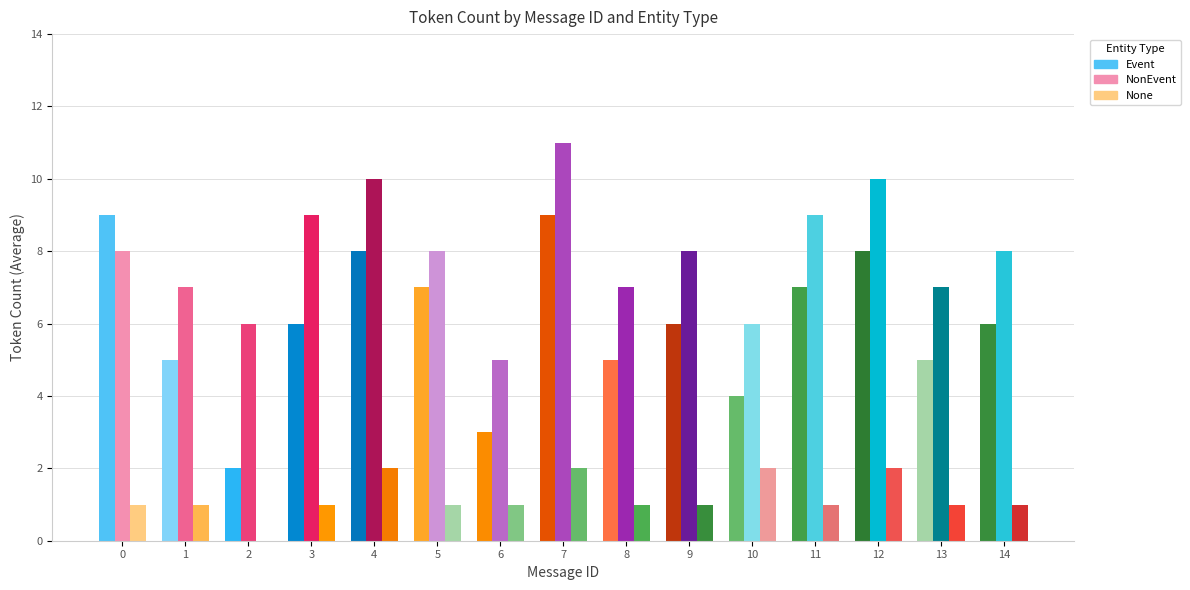

What is the value of the None bar at the 7th from the left?

1